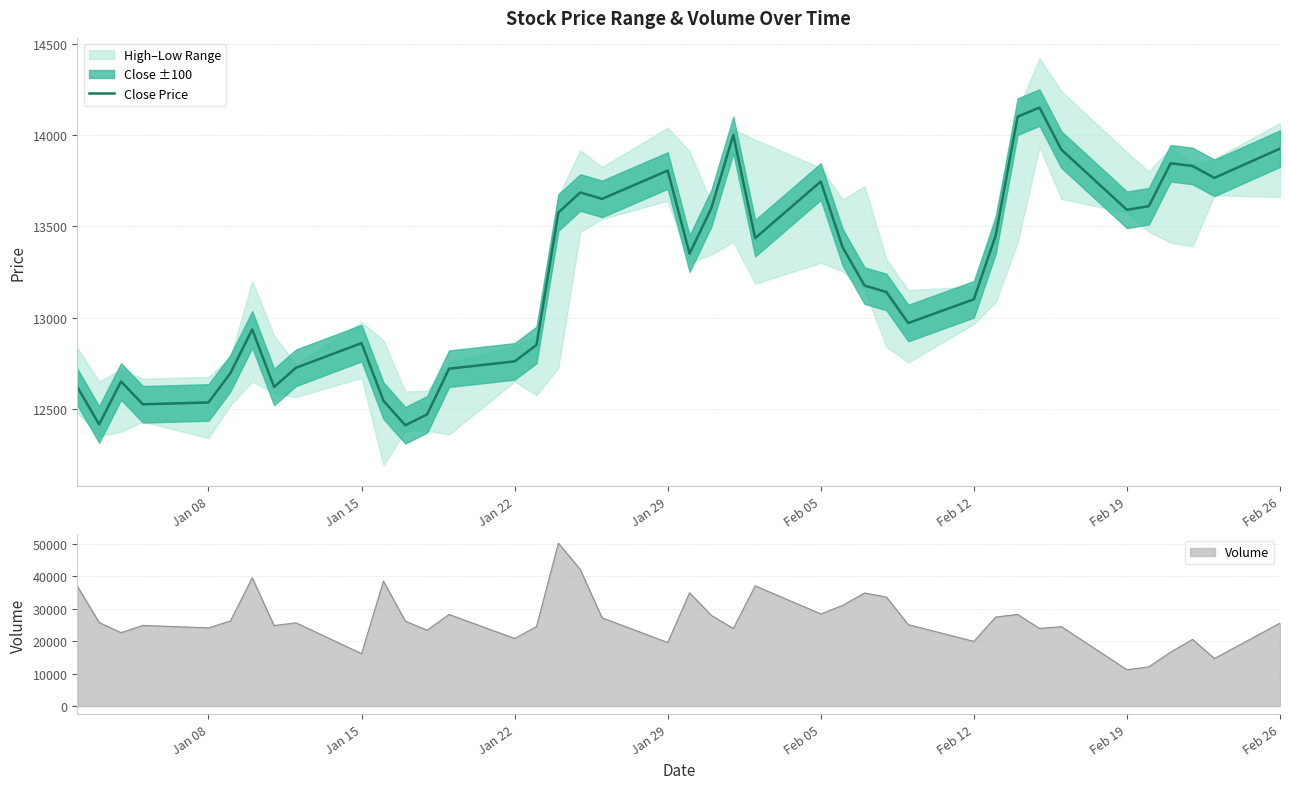

What is the average value?

13228